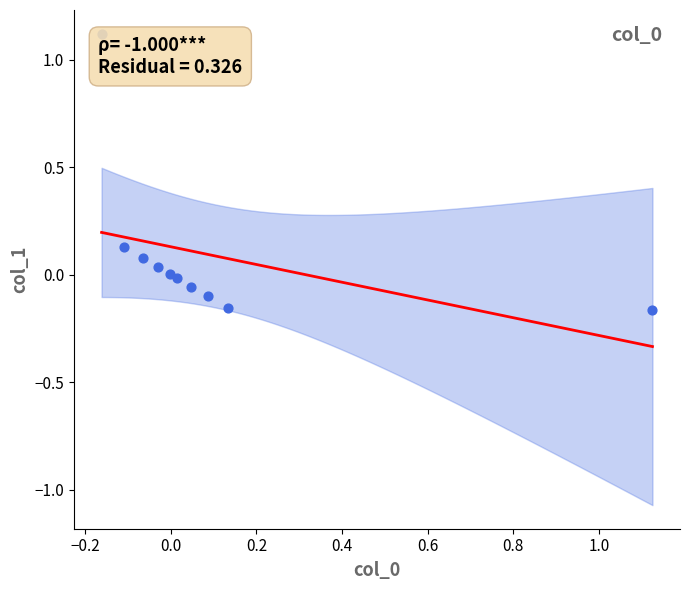

What is the range of Y values (max minus min)?

1.3